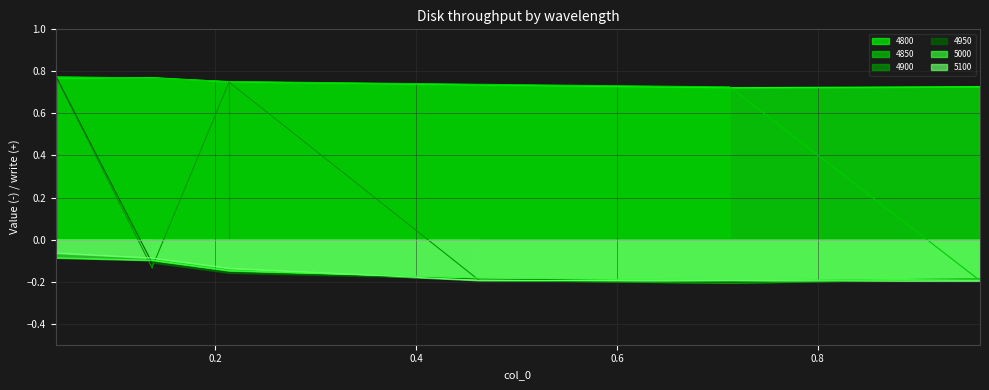

Which series has the largest range (max minus min)?

4900